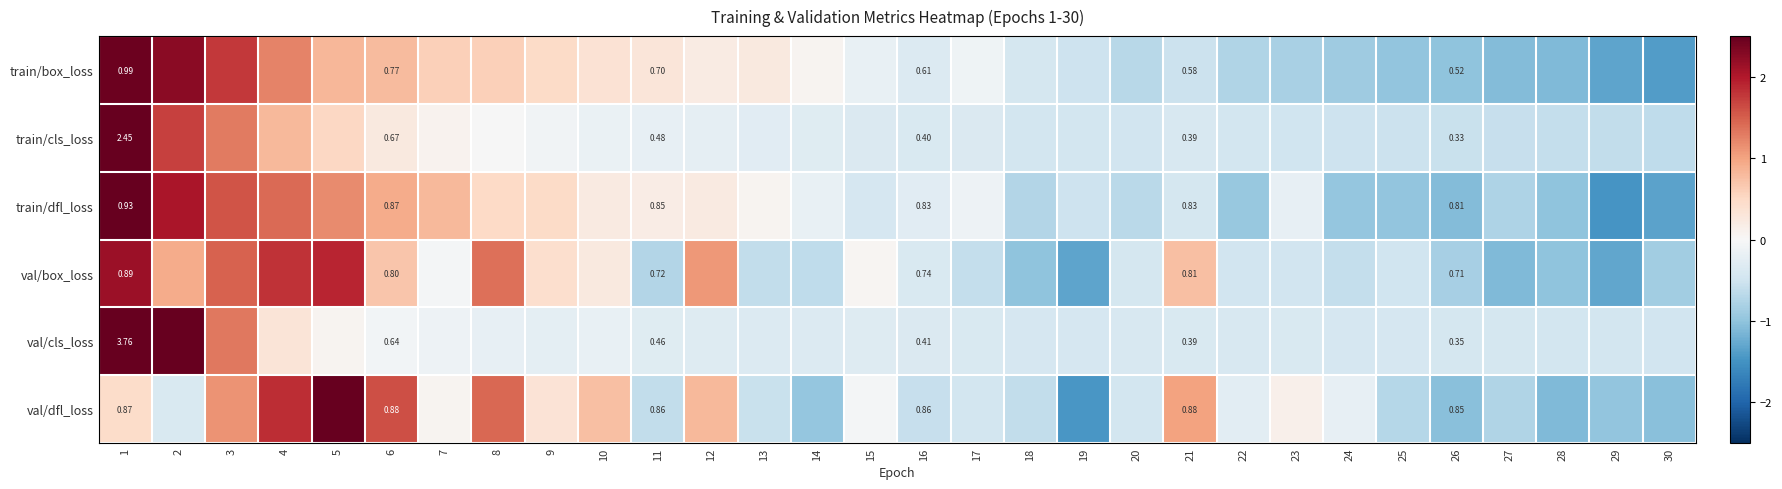

How many data points in val/box_loss are above 0?

12